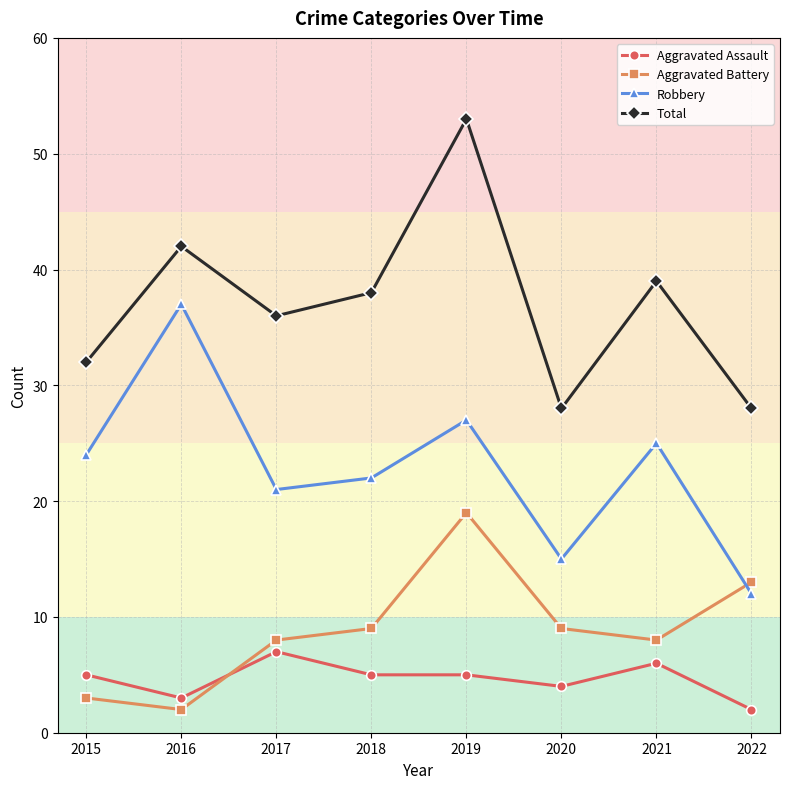

The Total series shows 21 at 2016. True or false?

False